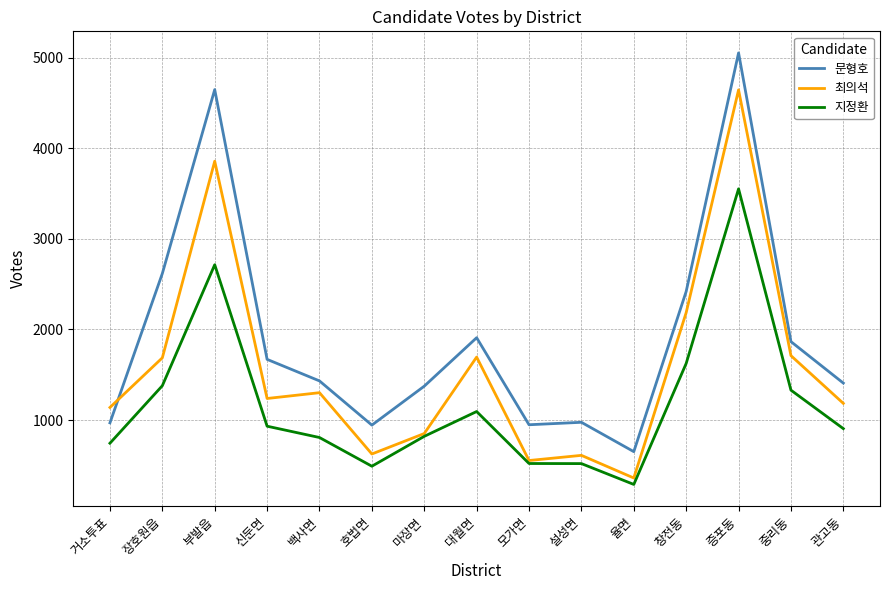

What is the difference between the maximum and second lowest values in the 문형호 series?

4110